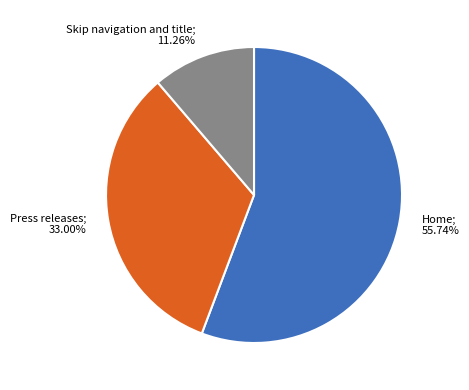

Does any single category account for the majority?

Yes